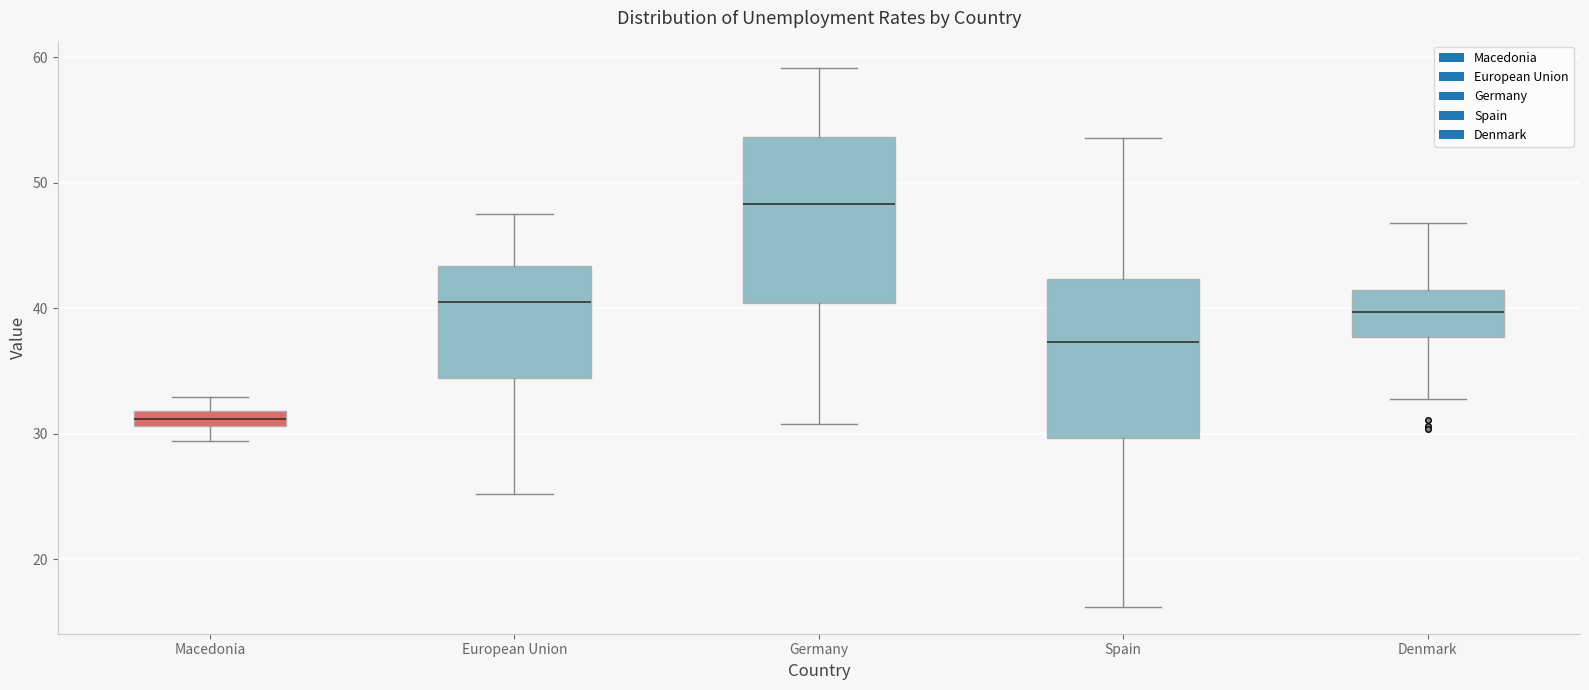

Which box has the highest median line?

Germany